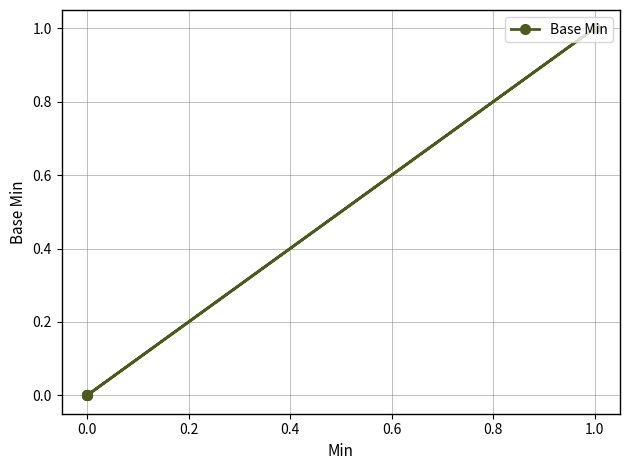

What is the difference between the maximum and second lowest values?

1